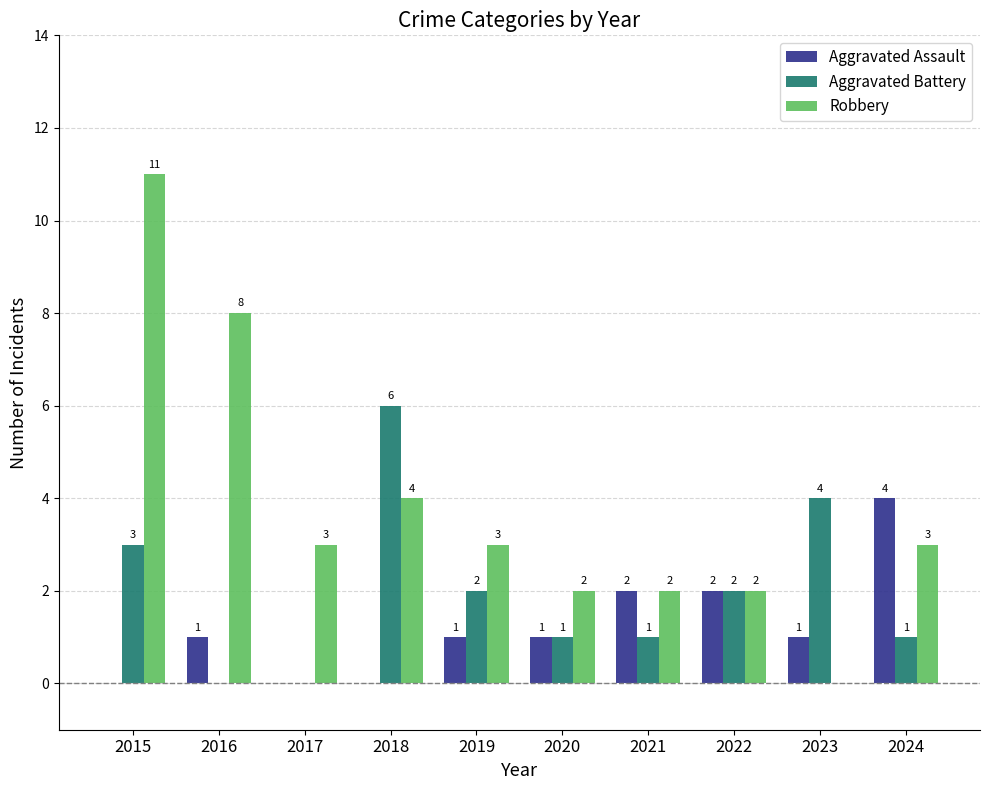

Is it true that Aggravated Battery equals 2 at 2019?

True